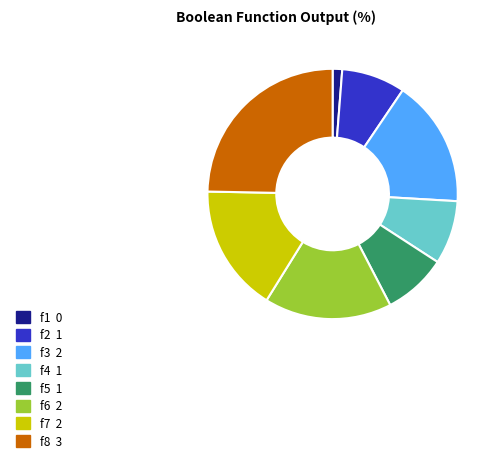

The f7 2 slice represents 11% of the pie. True or false?

False